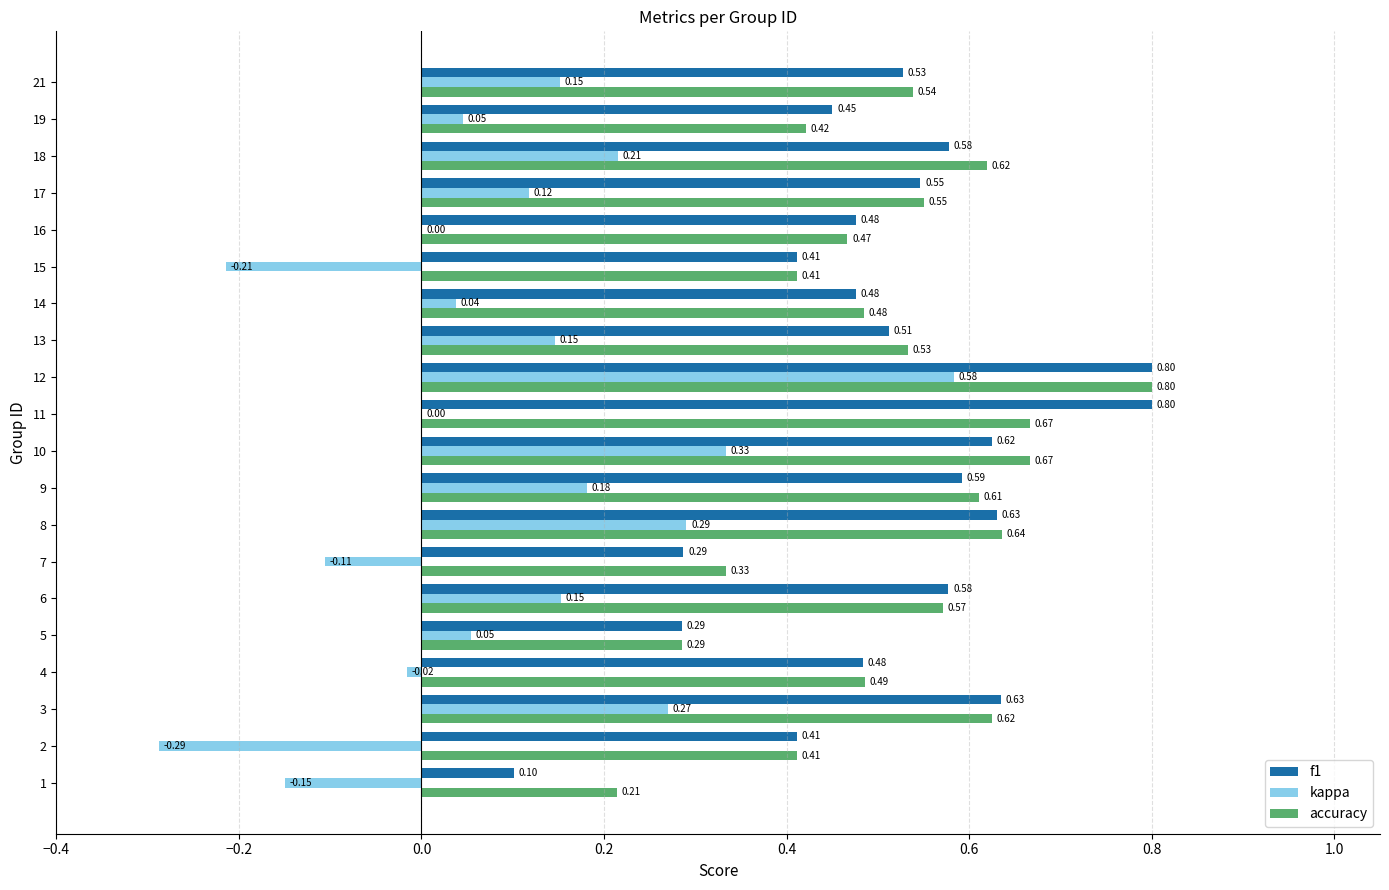

How many data points does each series have?

20